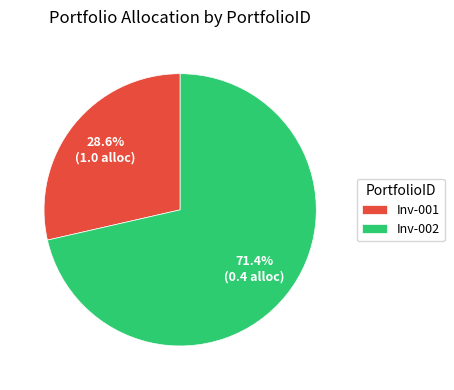

Is it true that Inv-001 is 29% of the pie?

True